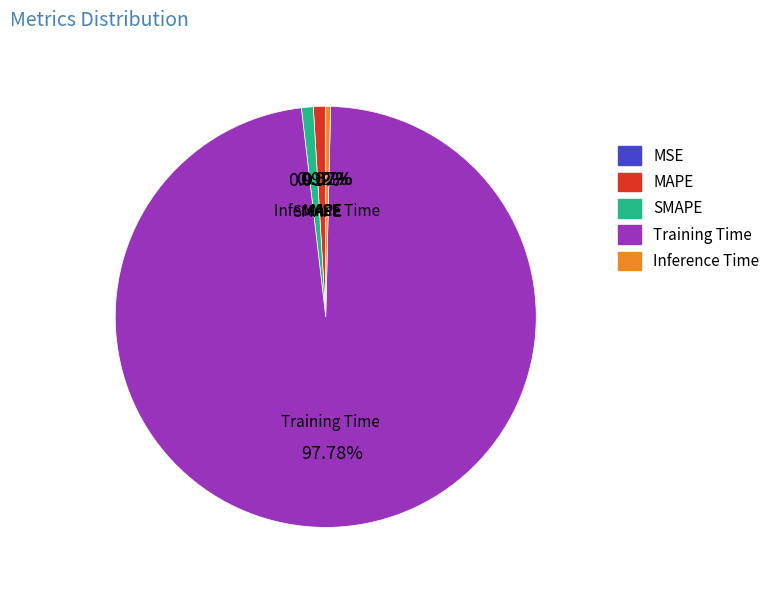

Do Inference Time and MAPE together represent more than half of the pie?

No